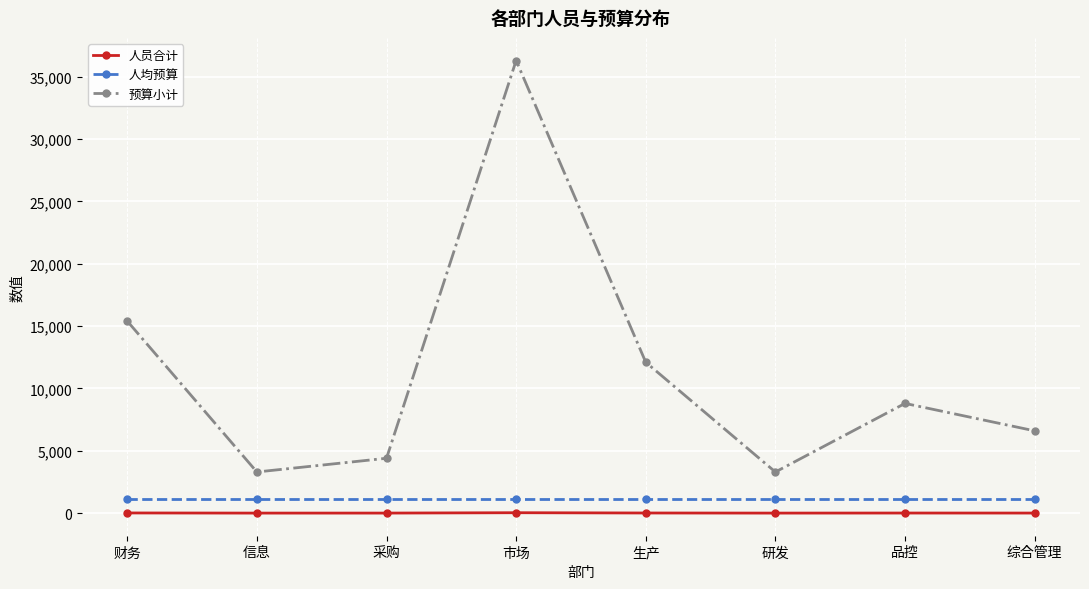

What is the label of the 7th point from the left?

品控